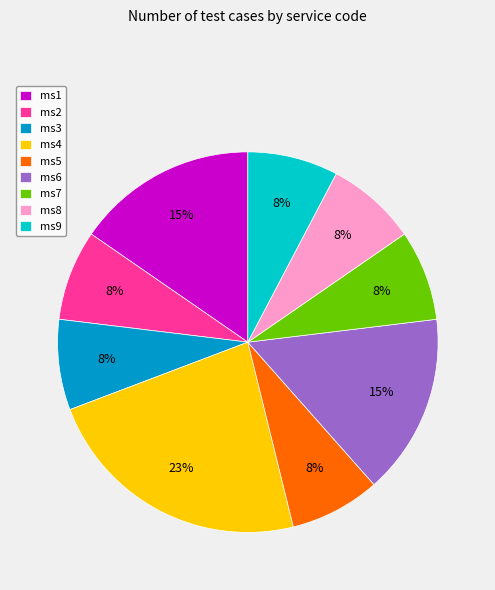

Approximately how many times larger is the value at ms7 compared to ms2?

1.0